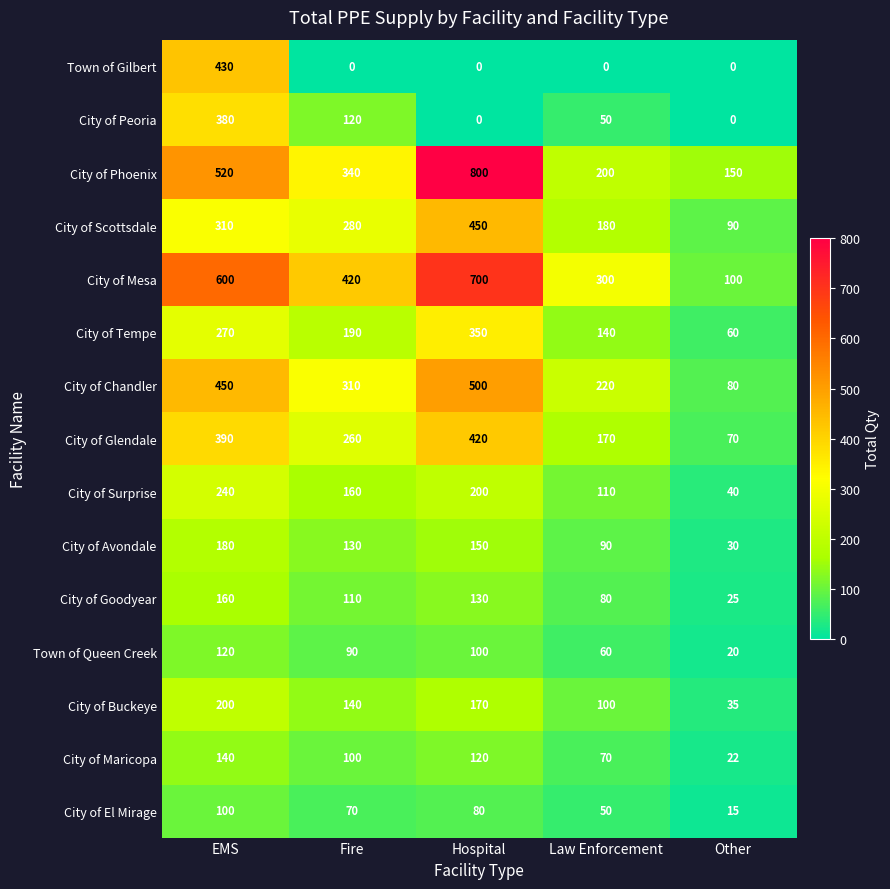

What is the greatest value displayed?

800